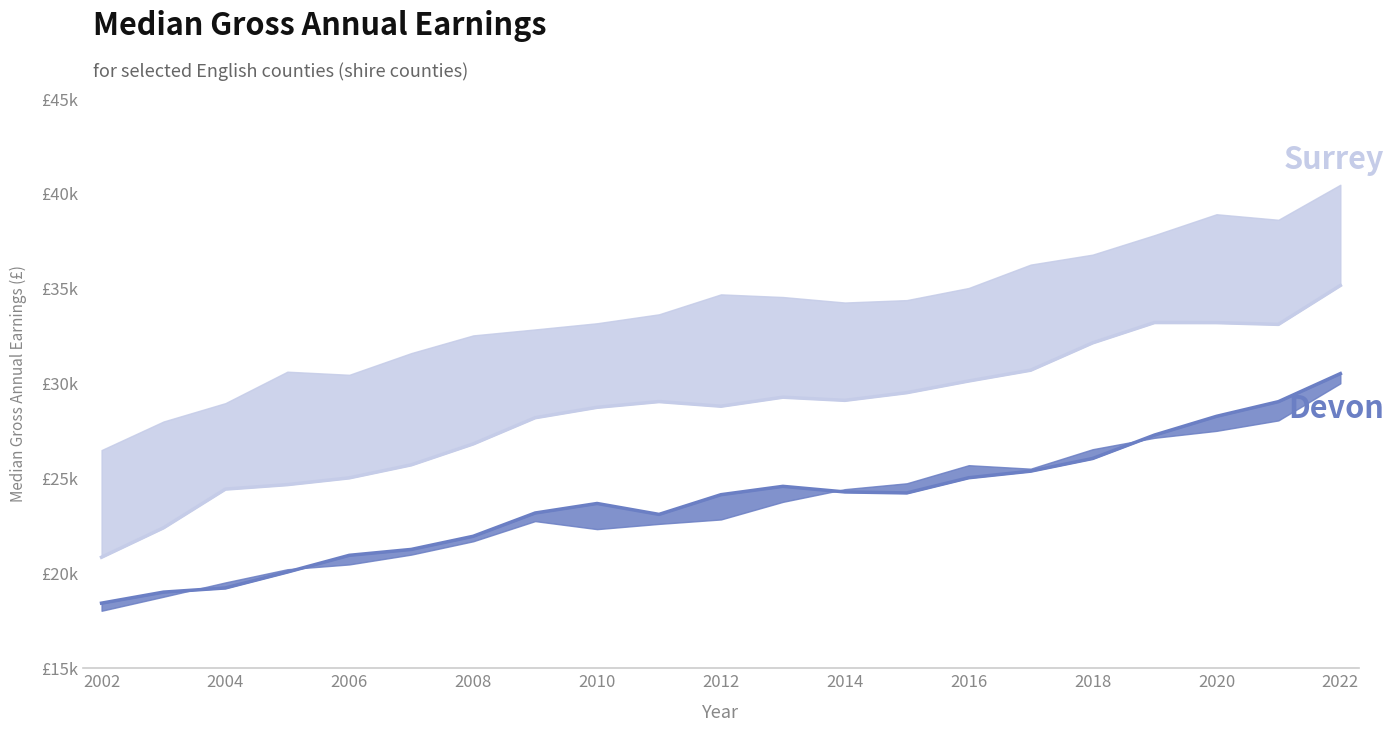

True or false: Surrey and Cambridgeshire cross at least once.

False